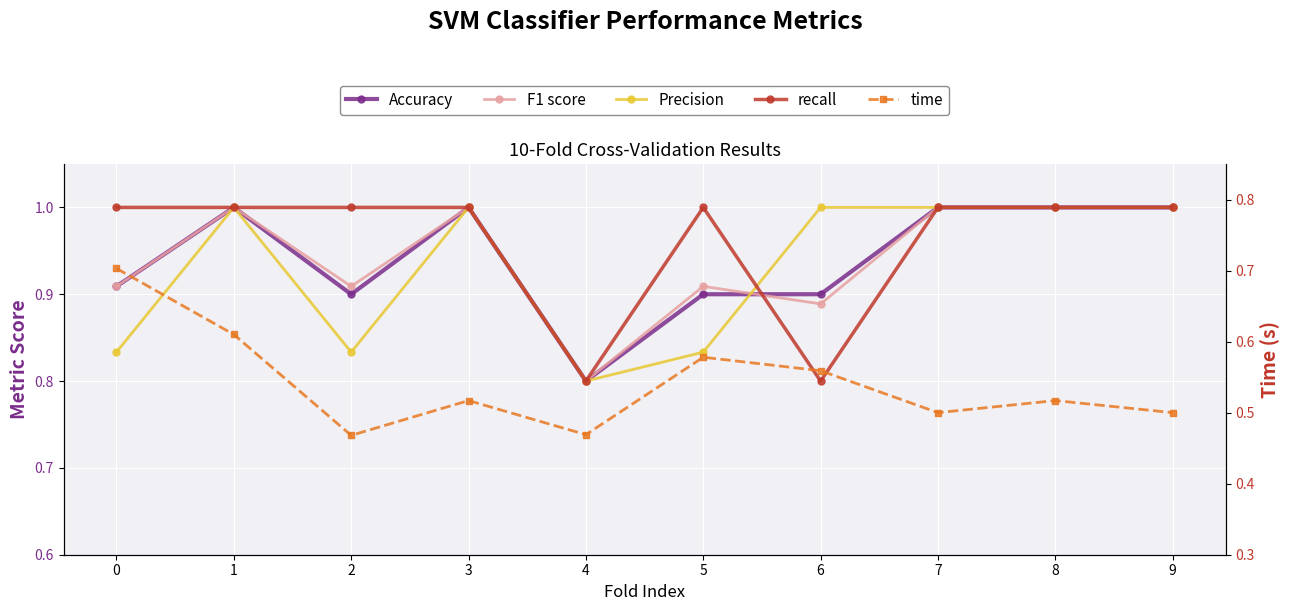

What value does the Precision series have at 3?

1.0